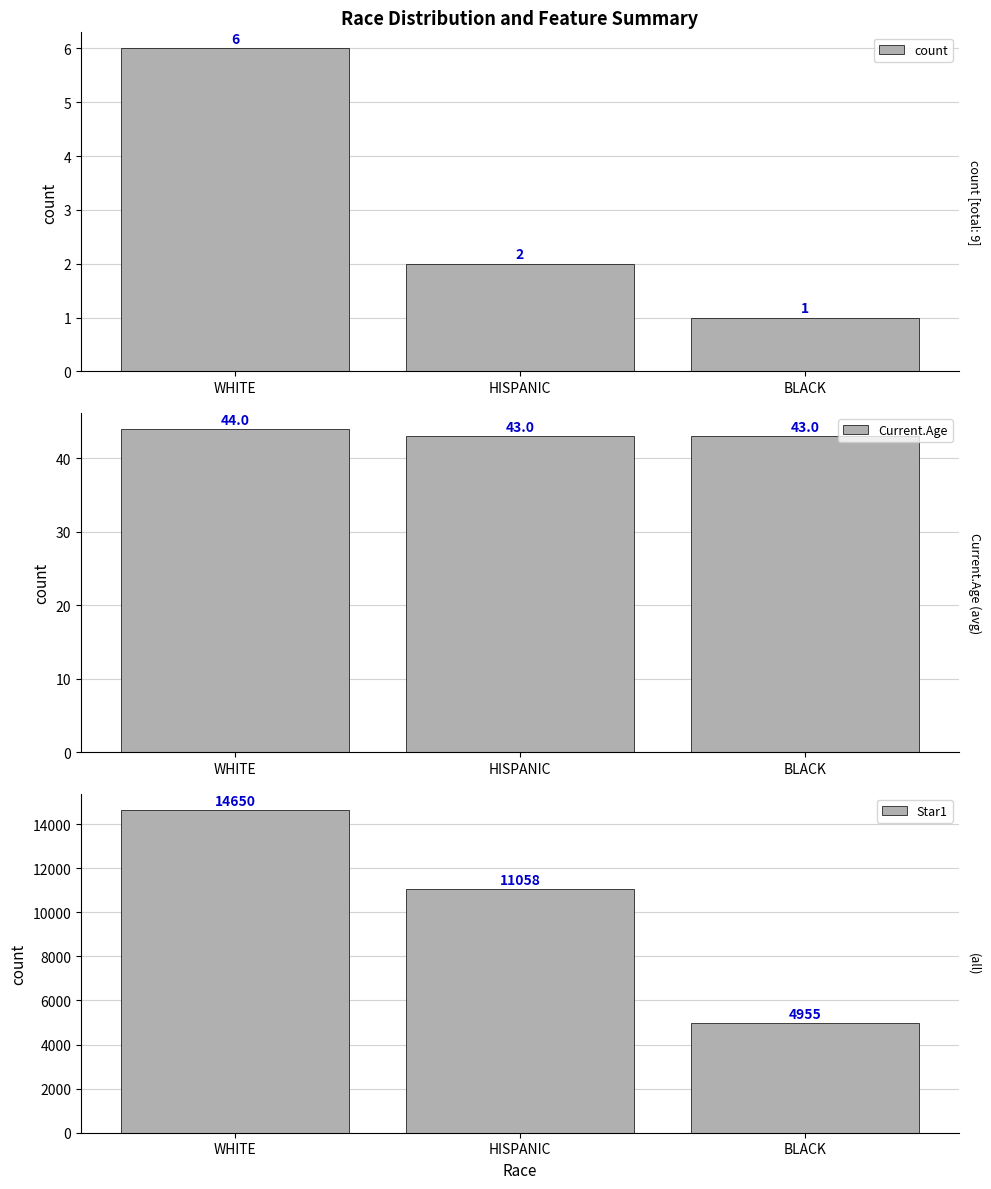

Rank the series at WHITE from lowest to highest value.

count, Current.Age, Star1